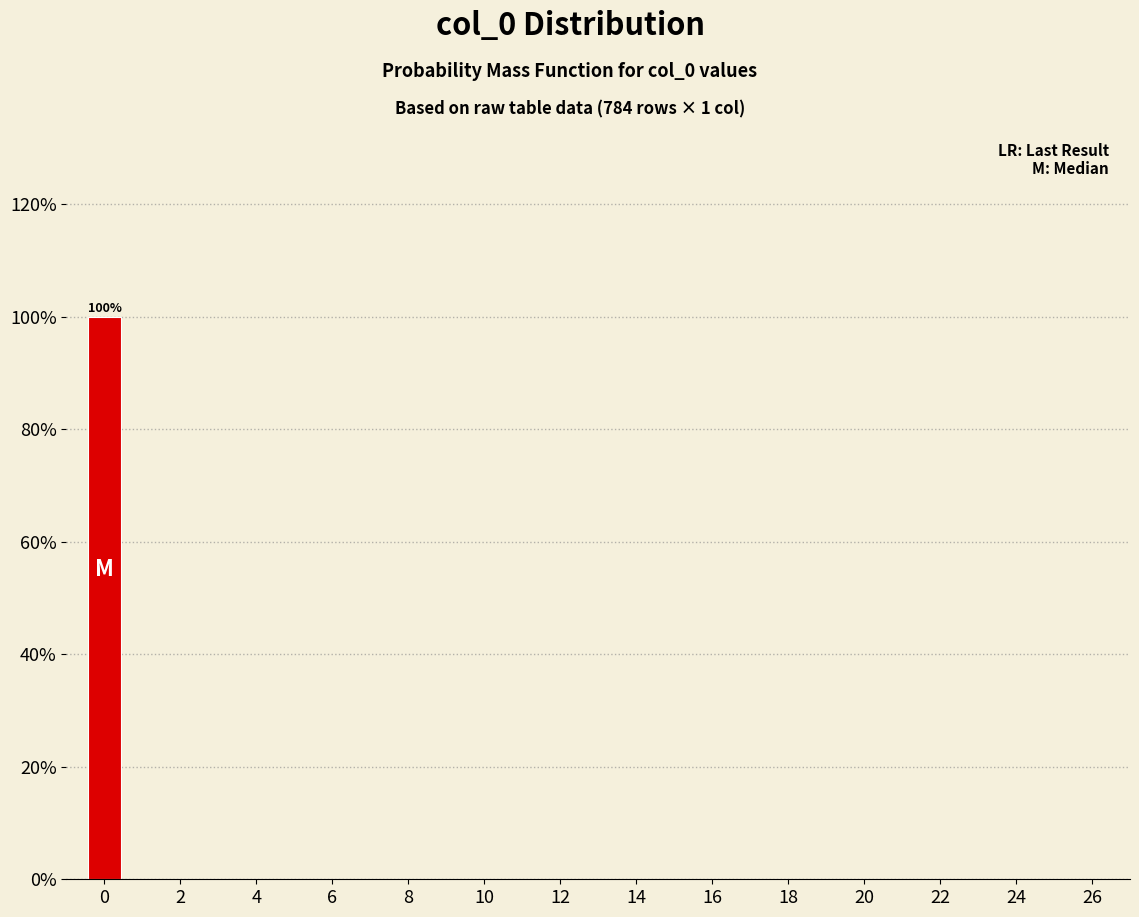

Over which range of the x-axis is the bar tallest?

-0.5 to 0.5